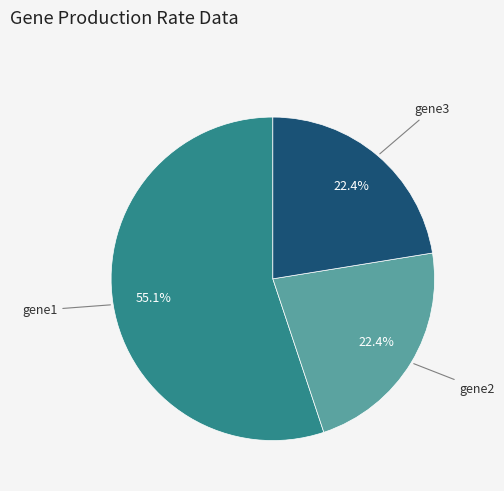

To the nearest percent, what is the difference between the gene1 and gene3 slice percentages?

33%